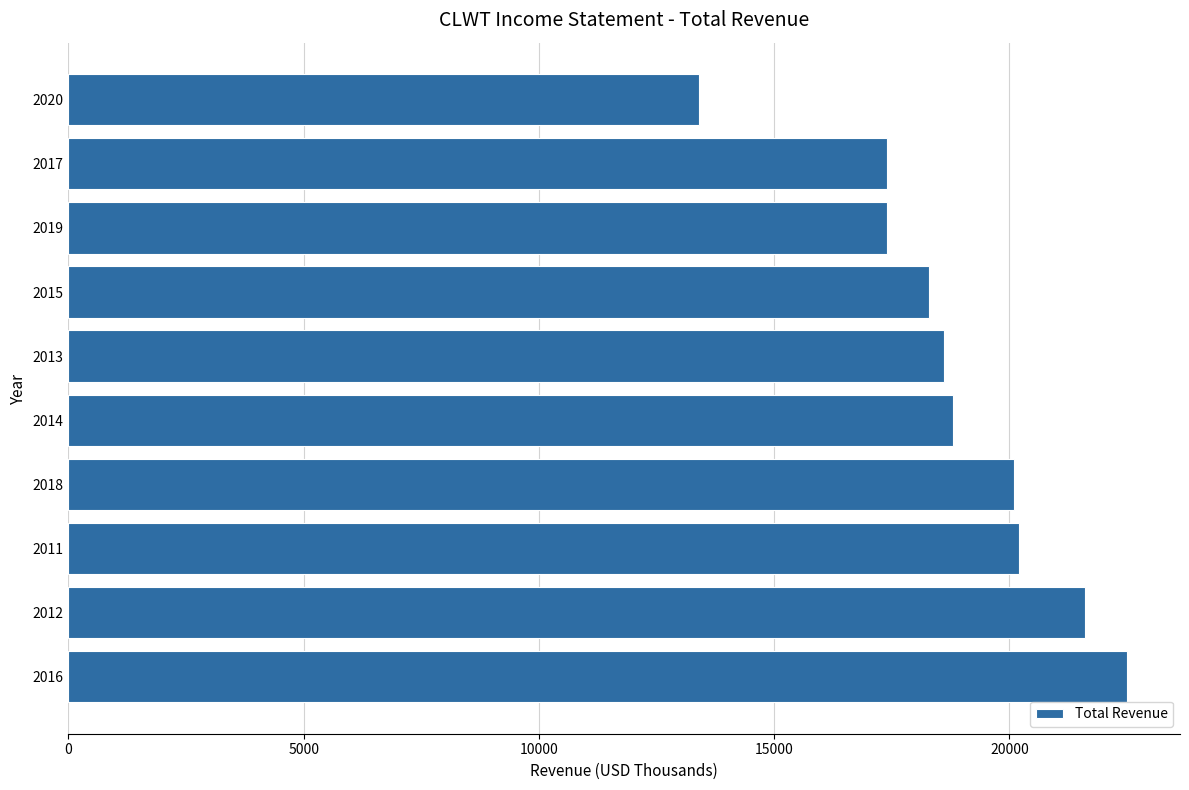

Reading top to bottom, list all the values displayed in this chart.

13400	17400	17400	18300	18600	18800	20100	20200	21600	22500